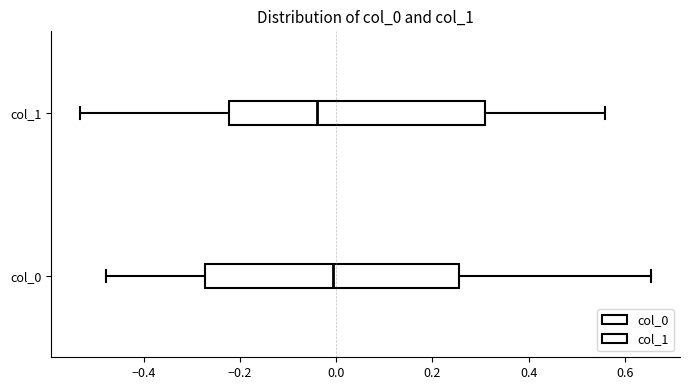

Reading bottom to top, read every box against the x-axis: the position of its median line, the range the box covers, and the ends of its whiskers. The values are not printed on the chart, so give them approximately, as read against the axis.

col_0: median 0.00, box -0.28 to 0.26, whiskers -0.48 to 0.66
col_1: median -0.04, box -0.22 to 0.30, whiskers -0.54 to 0.56